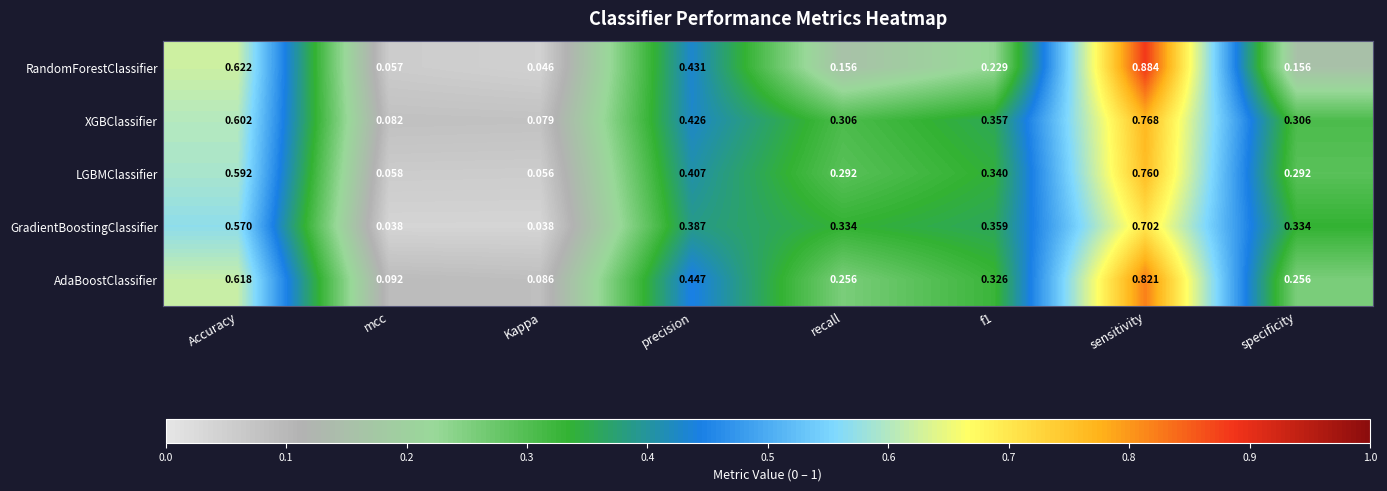

At which label does GradientBoostingClassifier reach its peak?

sensitivity